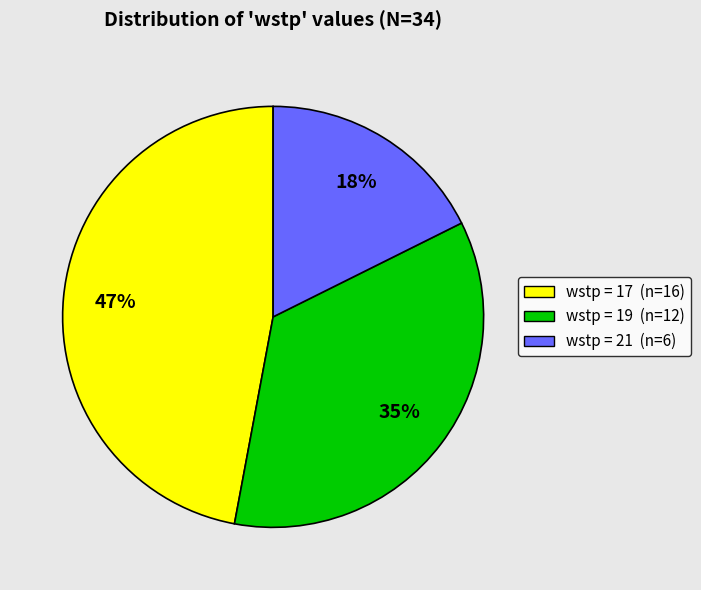

Does any single category account for the majority?

No